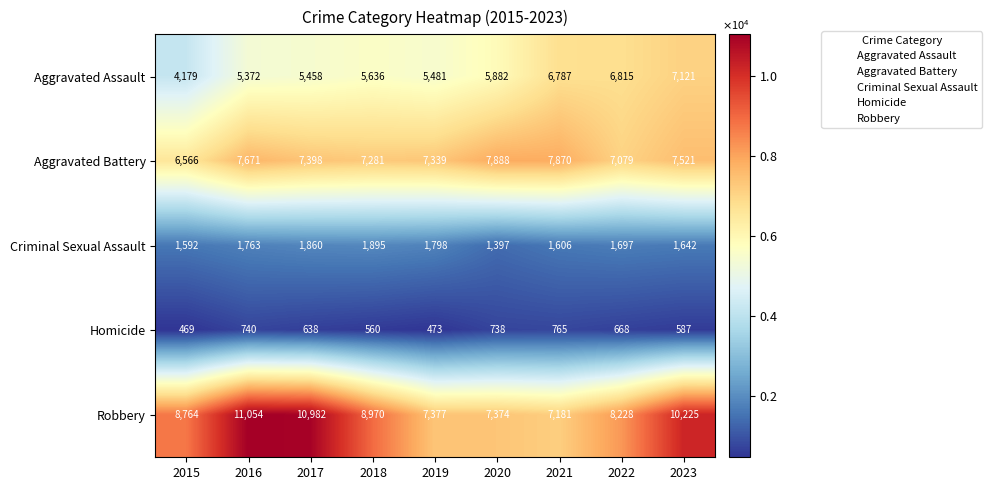

At 2022, list the series in order from largest to smallest.

Robbery, Aggravated Battery, Aggravated Assault, Criminal Sexual Assault, Homicide